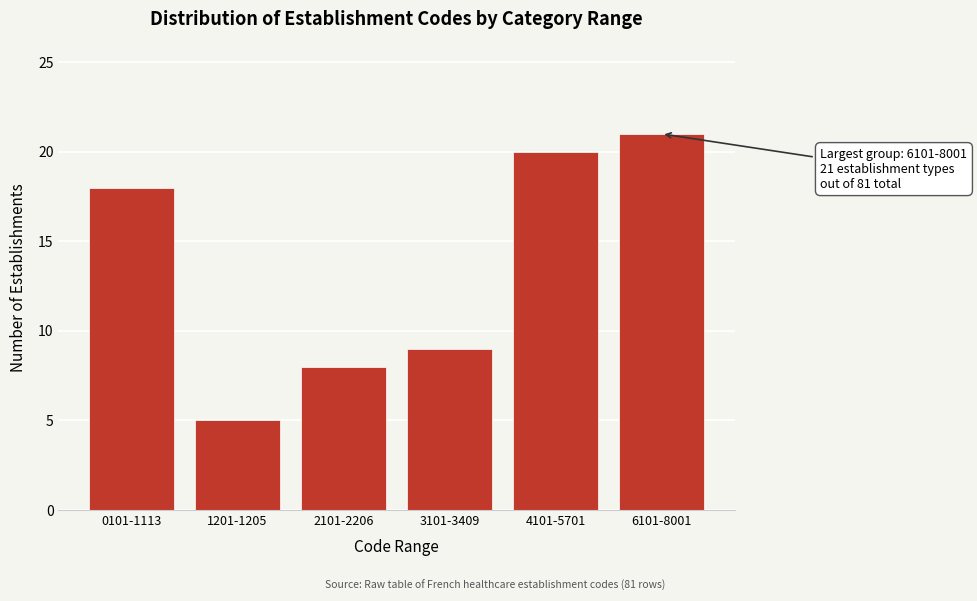

Reading left to right, what are all the values shown in this chart?

0101-1113=18	1201-1205=5	2101-2206=8	3101-3409=9	4101-5701=20	6101-8001=21